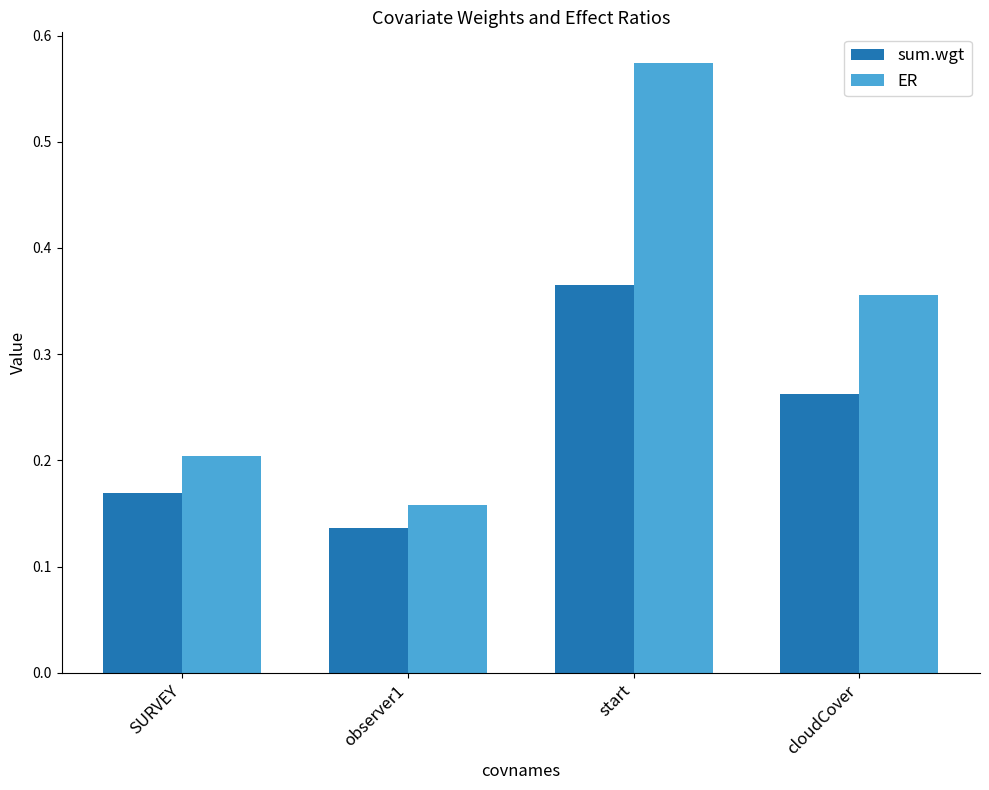

What is the label of the 3rd bar from the right?

observer1